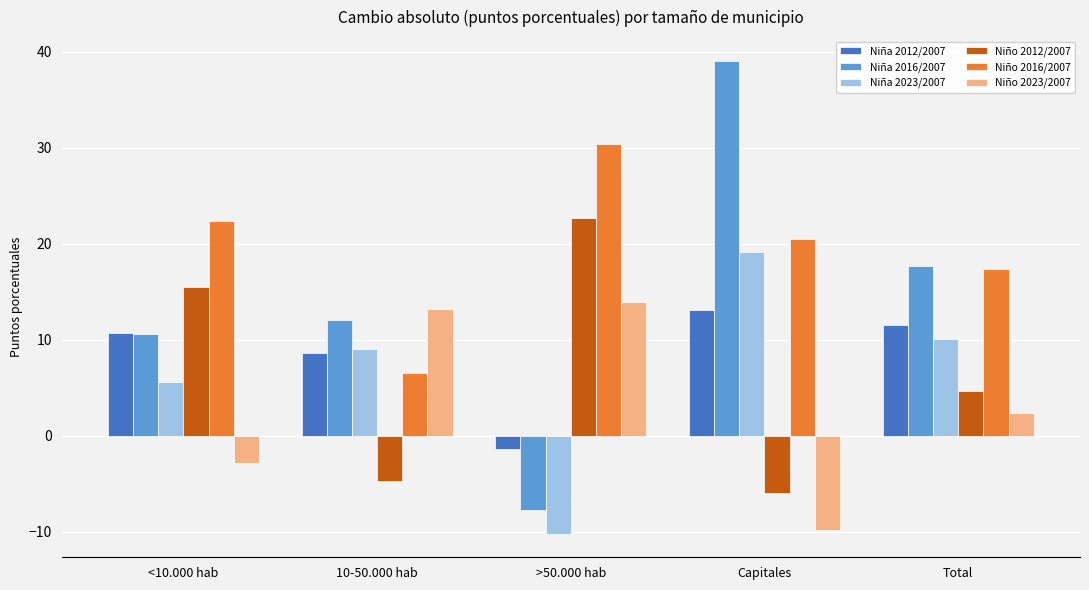

How many data points in Niño 2012/2007 are above 4?

3